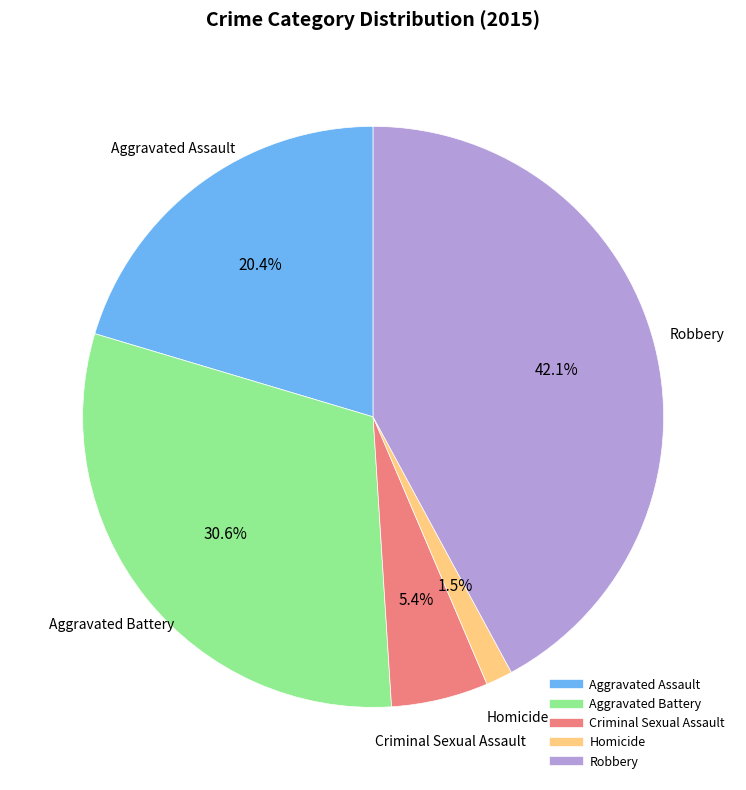

To the nearest percent, what is the average slice percentage?

20%